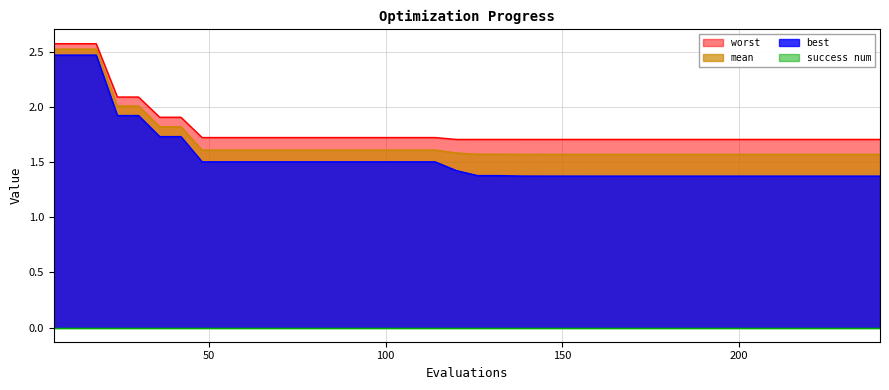

Does the chart display data point markers on the line(s)?

No